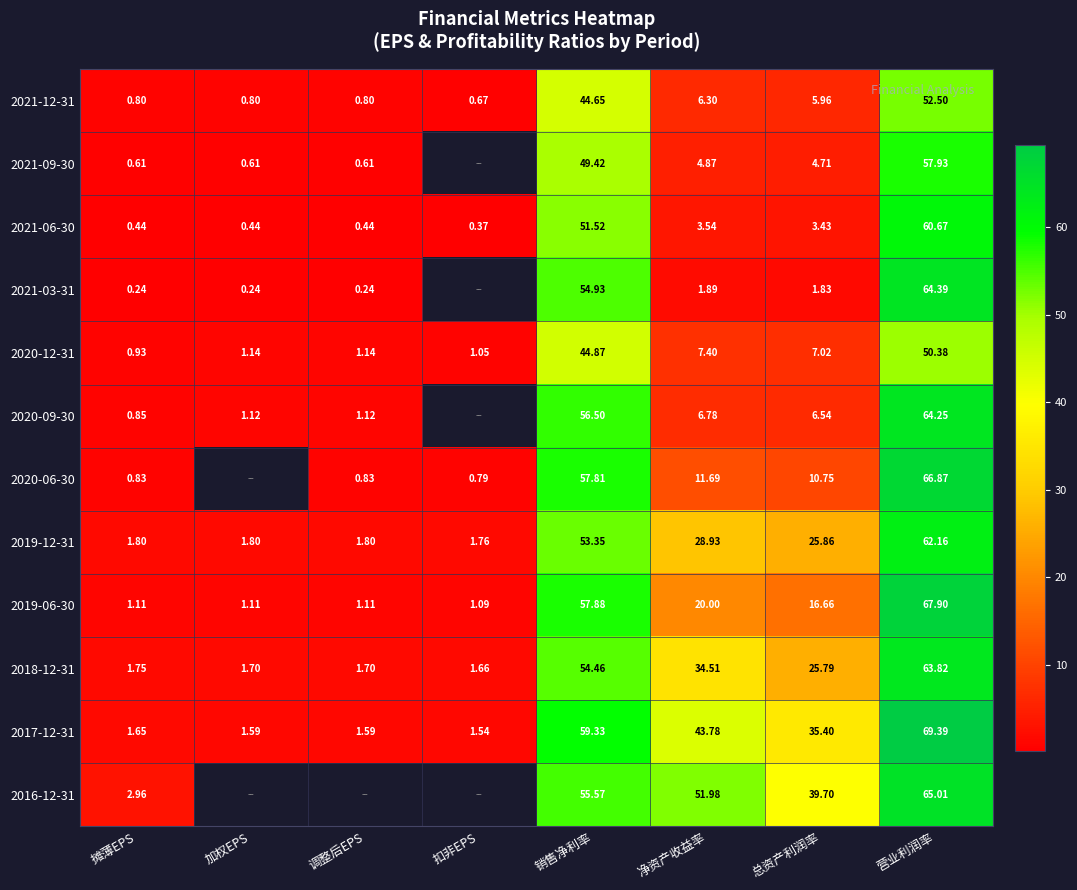

At which label does 2018-12-31 first exceed 25?

销售净利率